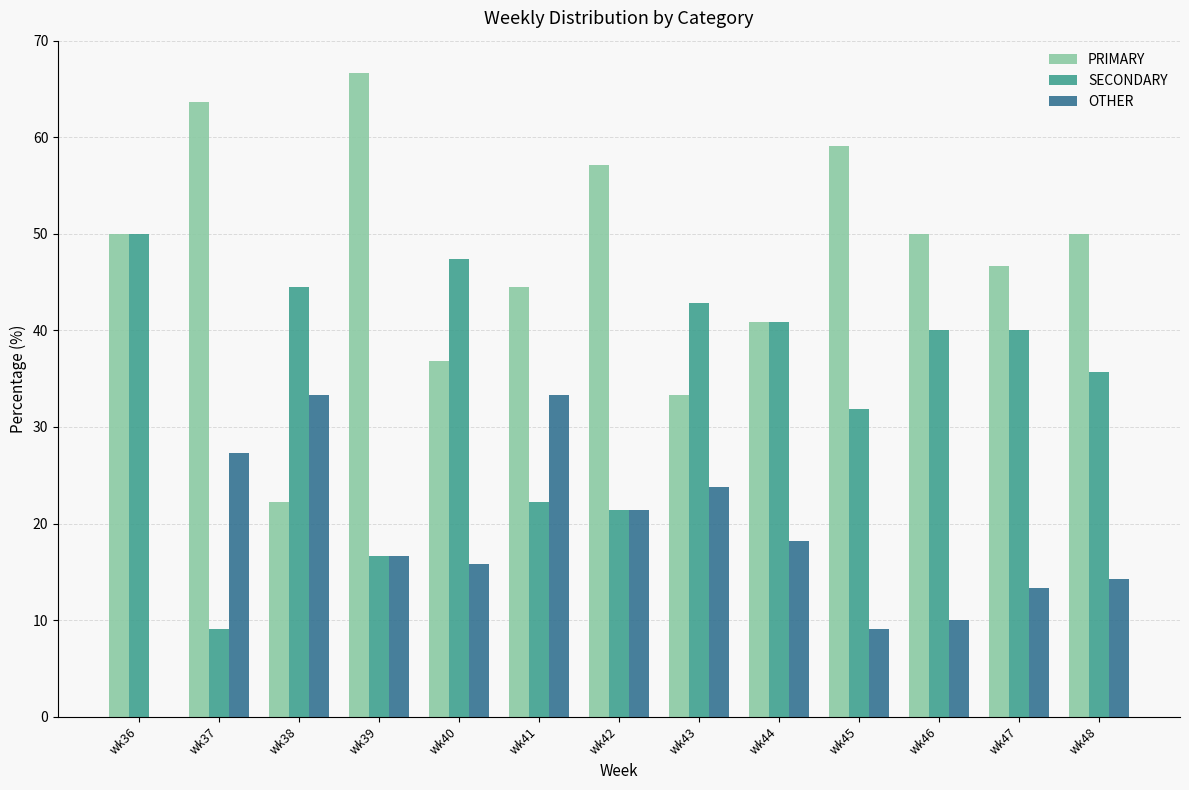

What is the total value across all series at wk47?

100.0